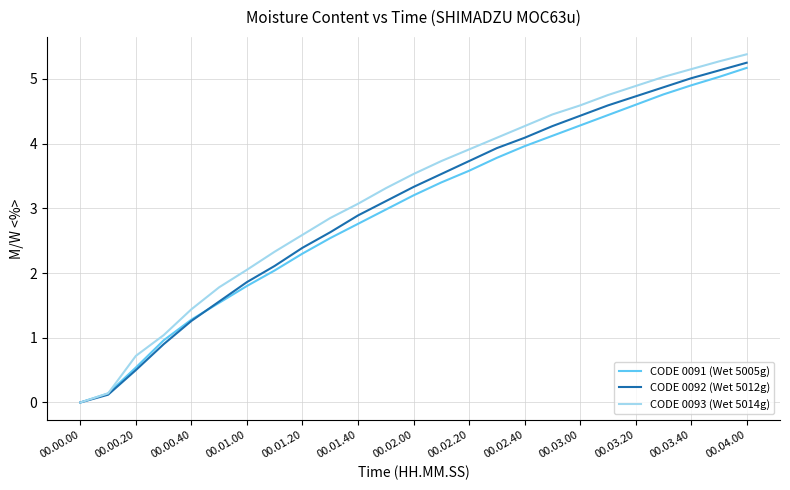

Which series has the widest spread of values?

CODE 0093 (Wet 5014g)